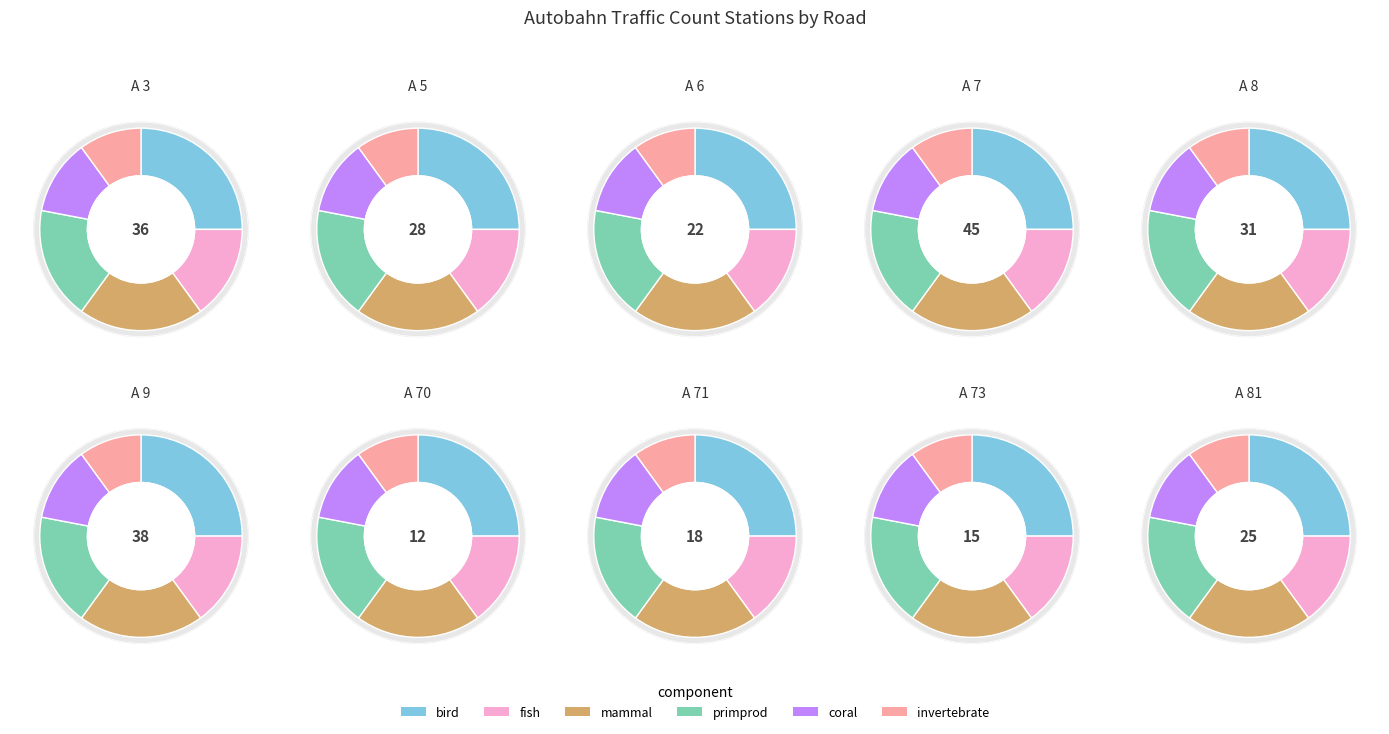

What is the change in value from A 7 to A 73?

-30